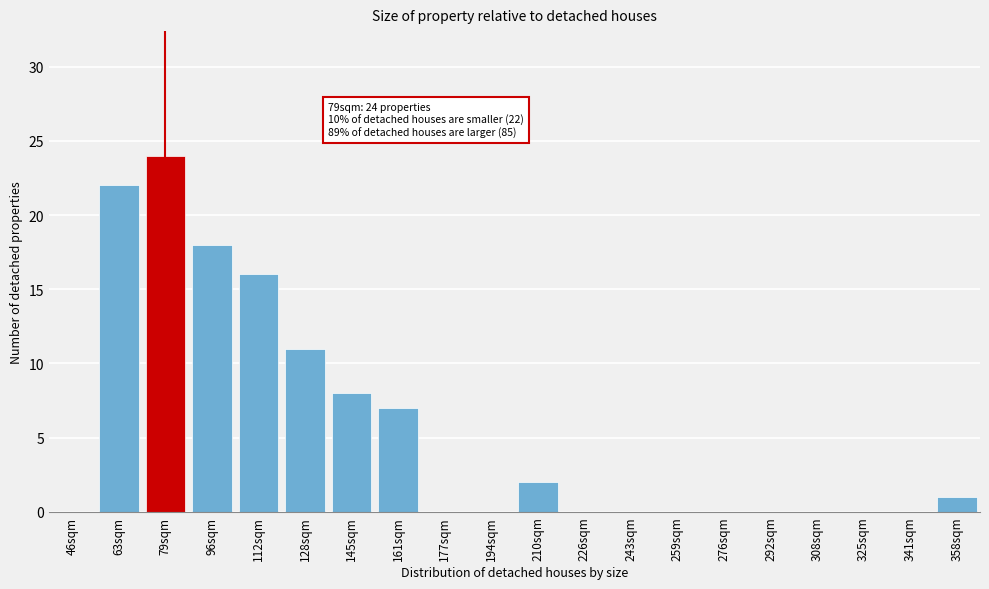

Reading left to right, list all the values displayed in this chart.

46sqm=0	63sqm=22	79sqm=24	96sqm=18	112sqm=16	128sqm=11	145sqm=8	161sqm=7	177sqm=0	194sqm=0	210sqm=2	226sqm=0	243sqm=0	259sqm=0	276sqm=0	292sqm=0	308sqm=0	325sqm=0	341sqm=0	358sqm=1